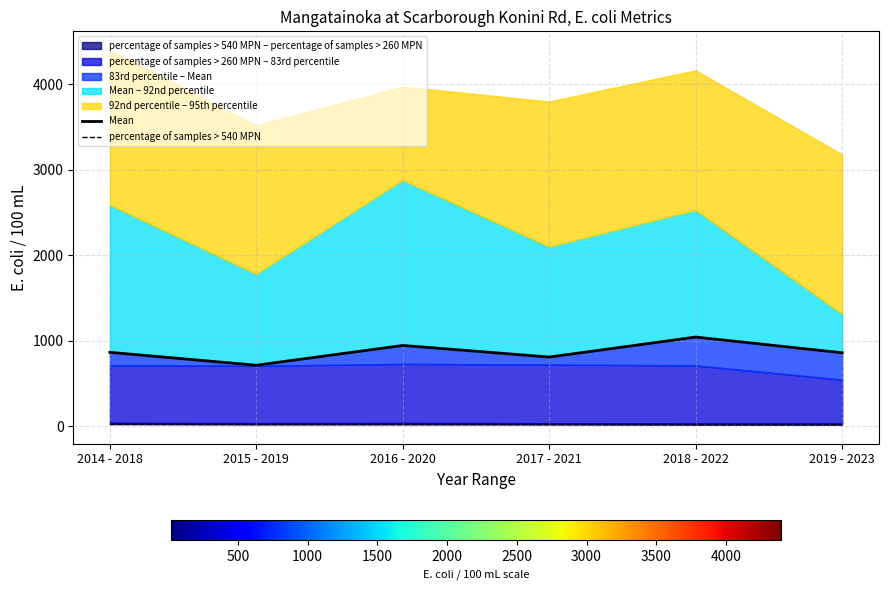

What is the spread (max minus min) of values at 2019 - 2023?

841.6